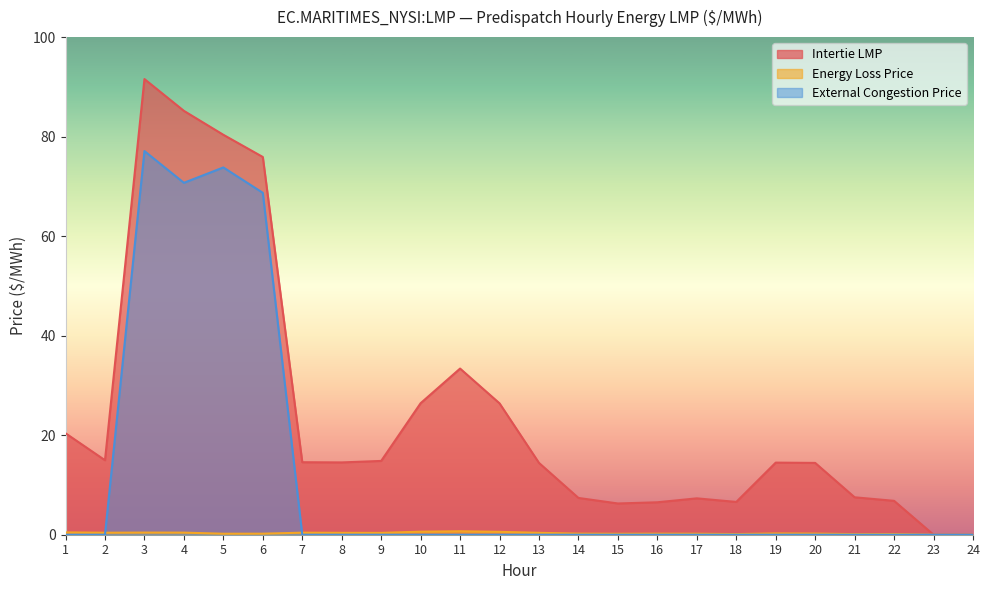

True or false: Energy Loss Price has a value of -0.3 at 24.

False